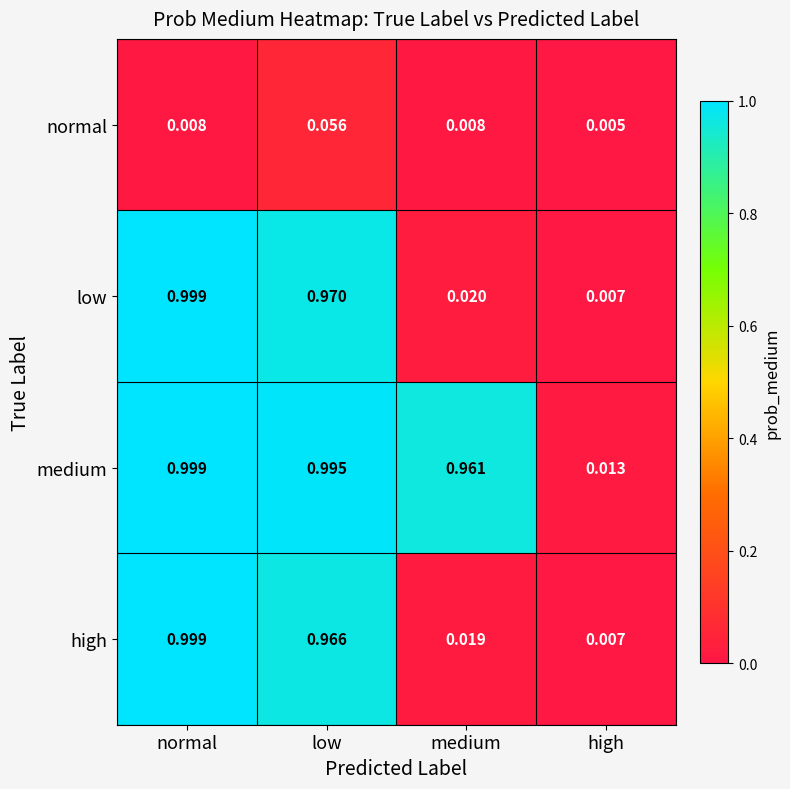

Which category has the lowest value across all series?

high